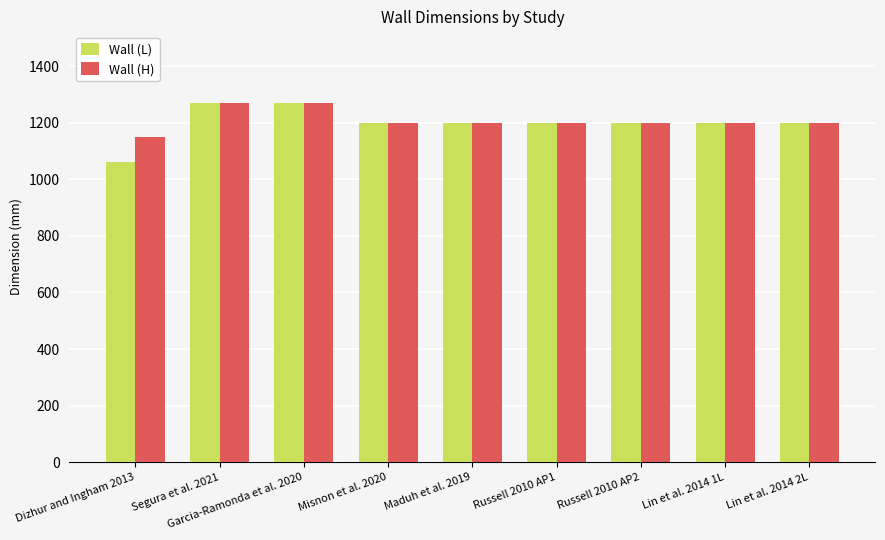

The value of Wall (H) at Lin et al. 2014 2L is 1638. True or false?

False